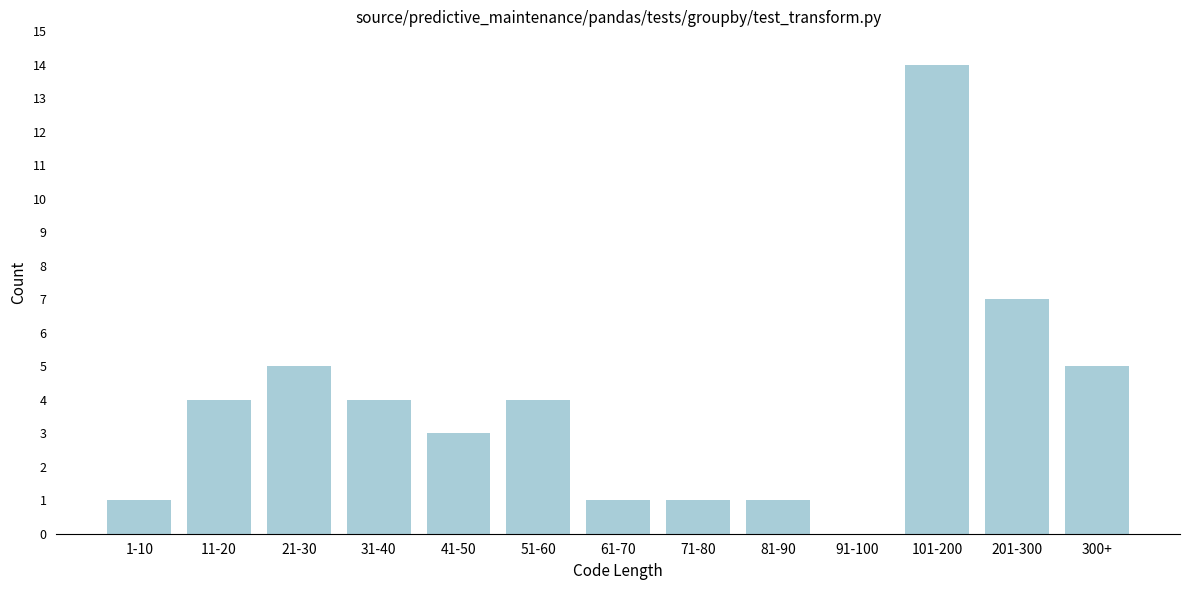

Reading right to left, extract all data points from this chart.

300+=5	201-300=7	101-200=14	91-100=0	81-90=1	71-80=1	61-70=1	51-60=4	41-50=3	31-40=4	21-30=5	11-20=4	1-10=1